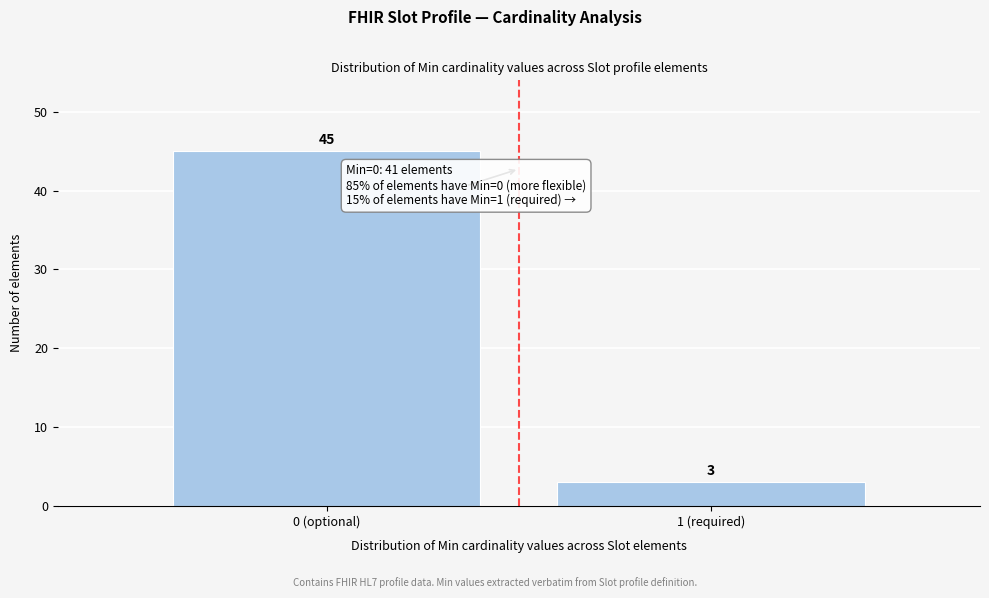

Reading left to right, what are all the values shown in this chart?

0 (optional)=45	1 (required)=3